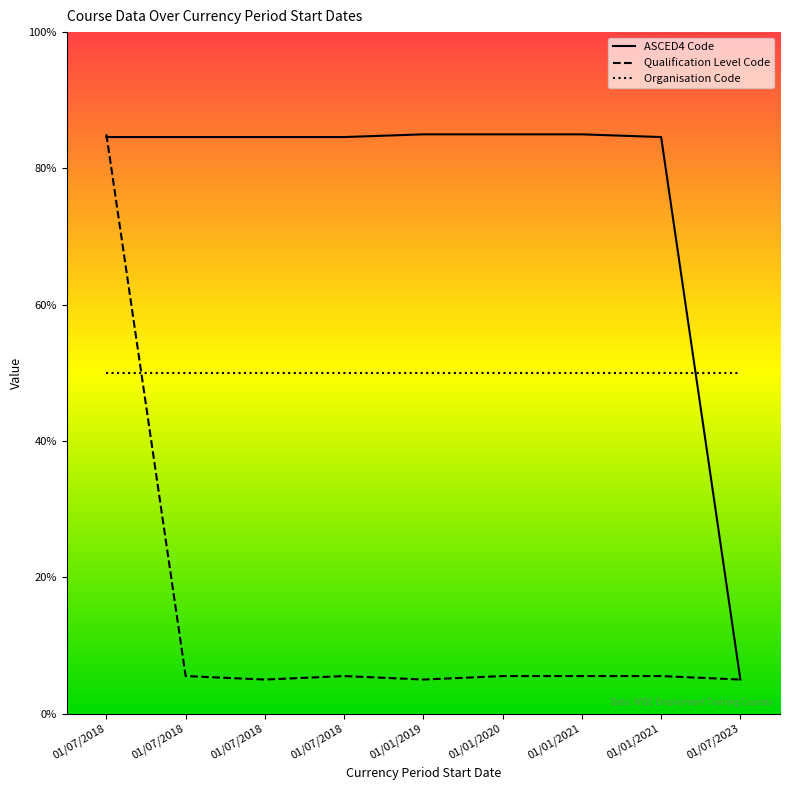

What is the label of the 9th point from the right?

01/07/2018